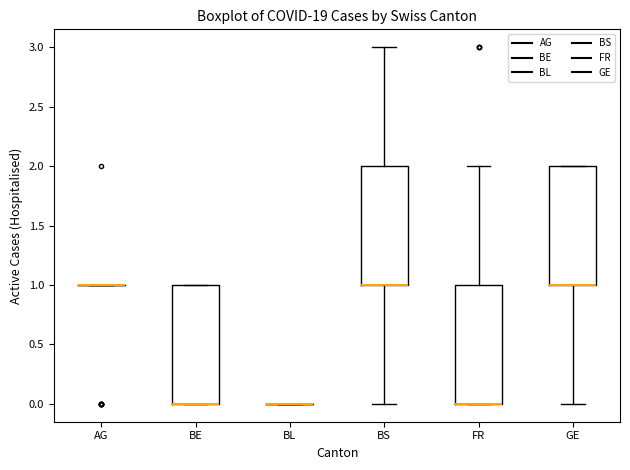

Reading left to right, transcribe this box plot: for each box, give where its median line is, the range the box spans, and where its two whiskers end, as read against the y-axis. The values are not printed on the chart, so give them approximately, as read against the axis.

AG: box collapsed to a line at 1, whiskers 1 to 1
BE: median 0 (drawn on the box's lower edge), box 0 to 1, whiskers 0 to 1
BL: box collapsed to a line at 0, whiskers 0 to 0
BS: median 1 (drawn on the box's lower edge), box 1 to 2, whiskers 0 to 3
FR: median 0 (drawn on the box's lower edge), box 0 to 1, whiskers 0 to 2
GE: median 1 (drawn on the box's lower edge), box 1 to 2, whiskers 0 to 2